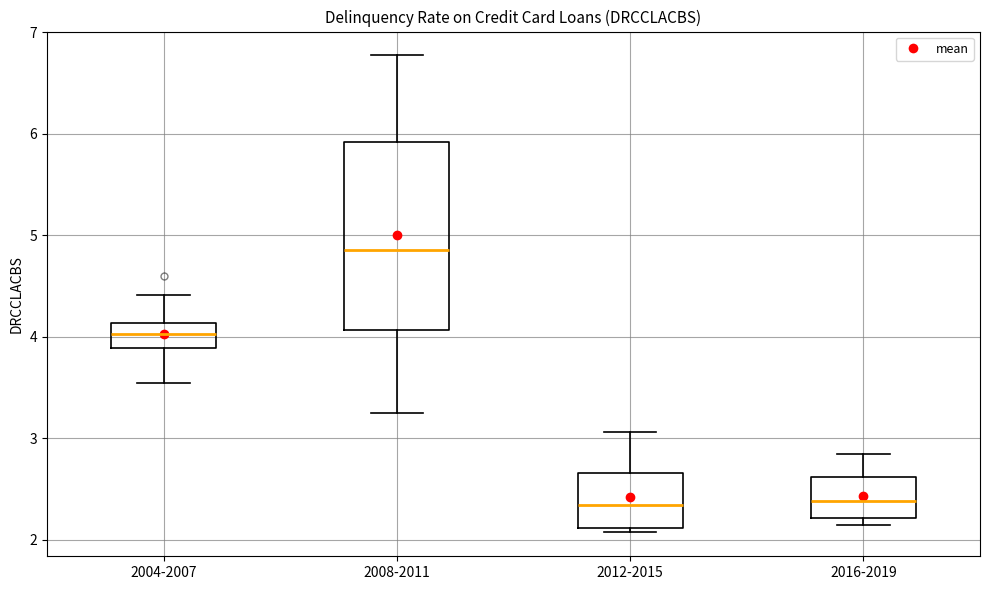

Where does the upper whisker of the box for 2016-2019 end on the y-axis? The values are not printed on the chart, so give them approximately, as read against the axis.

2.8